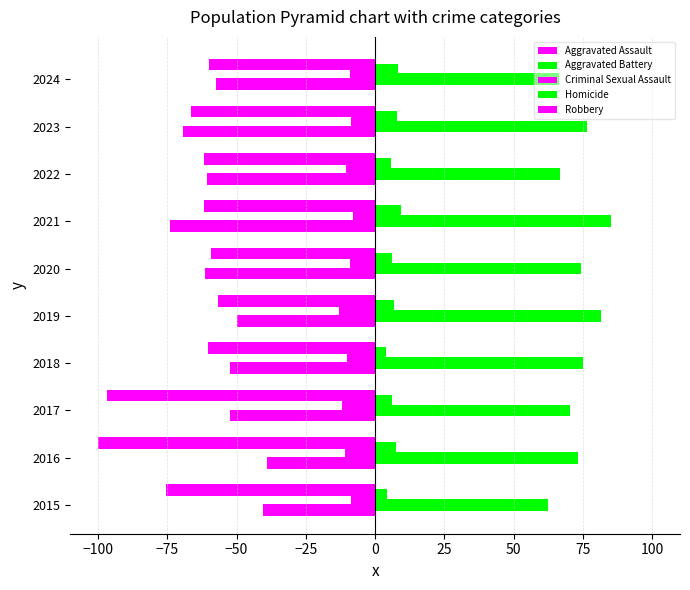

What is the value of the Homicide bar at the 10th from the left?

8.1